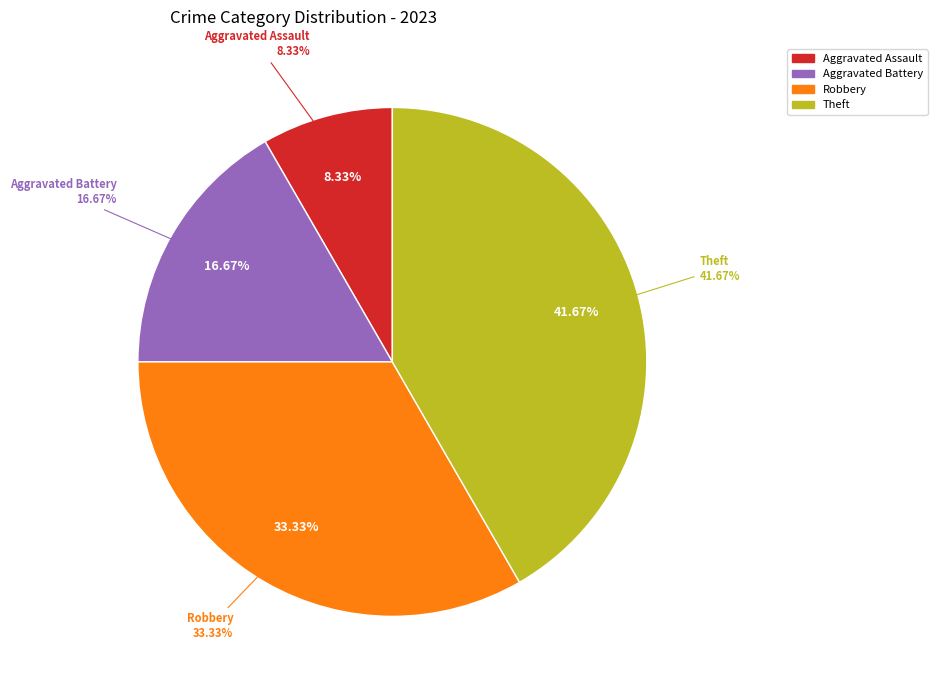

True or false: Aggravated Battery accounts for 17% of the total.

True